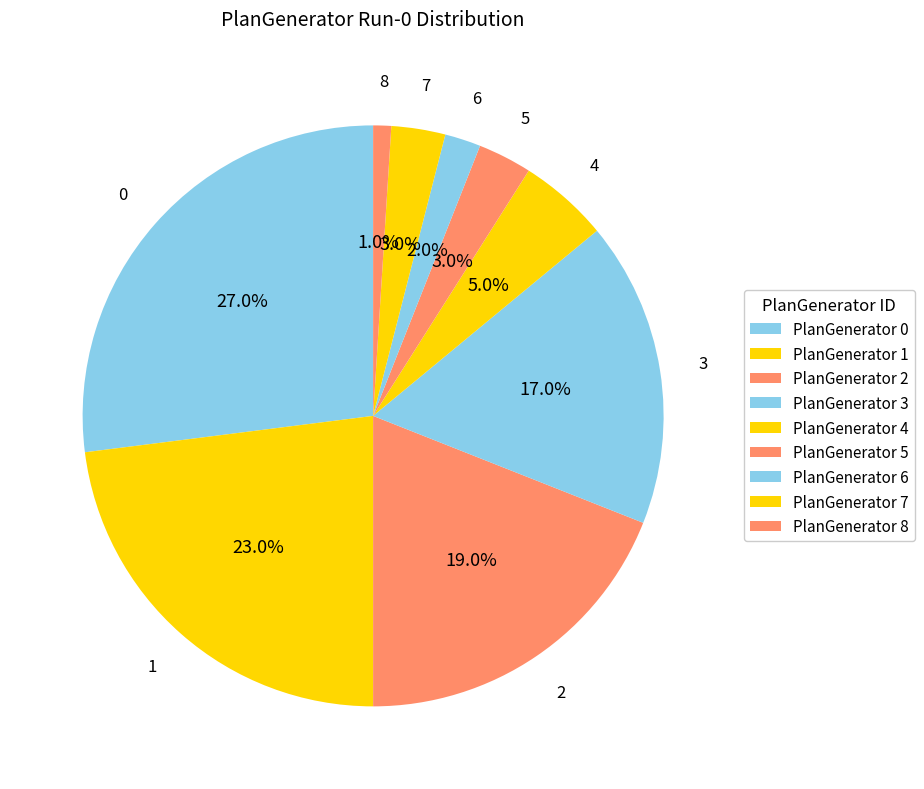

How much of the chart is everything except 2?

81.0%